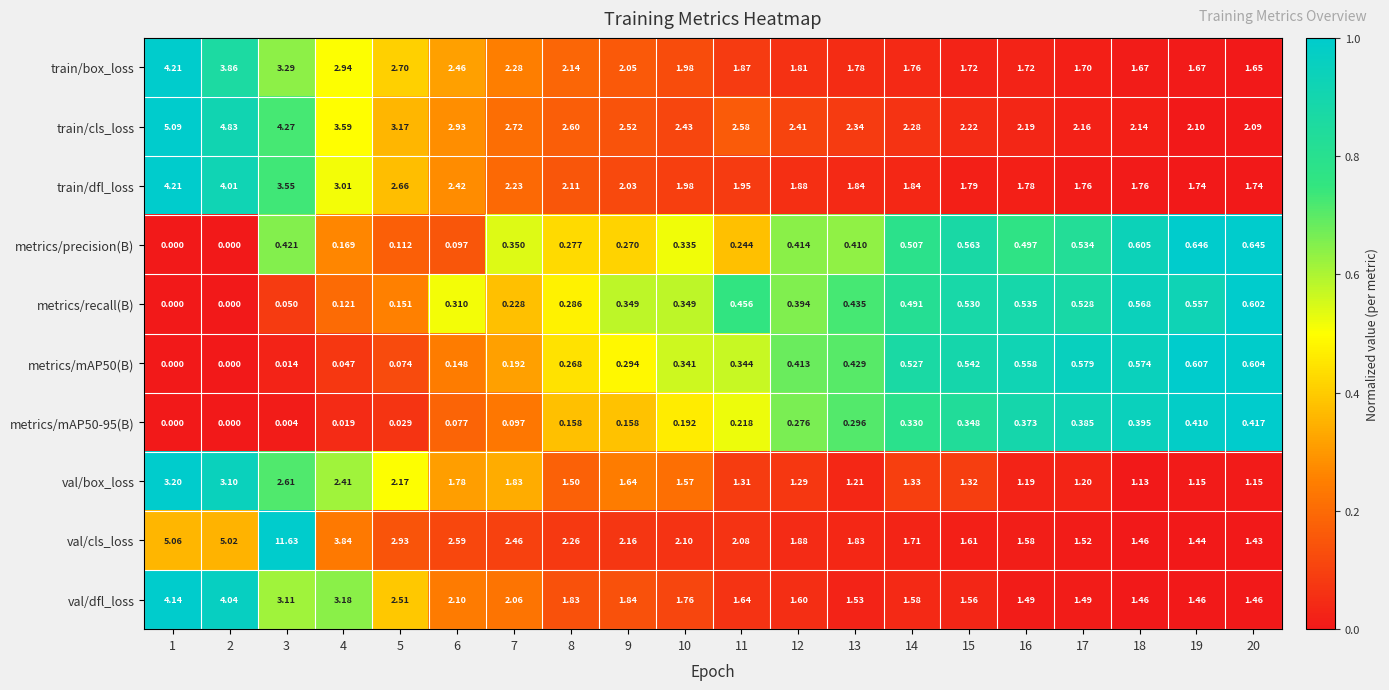

Which series has the largest total across all categories?

train/cls_loss